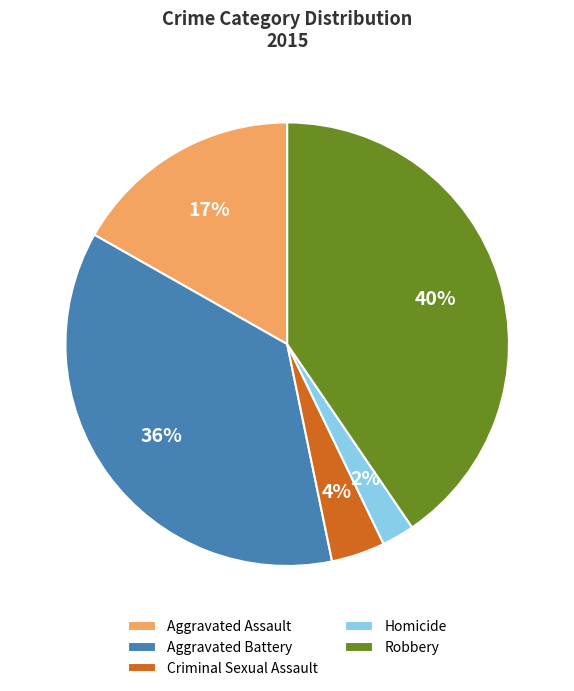

How many slices are in this pie chart?

5